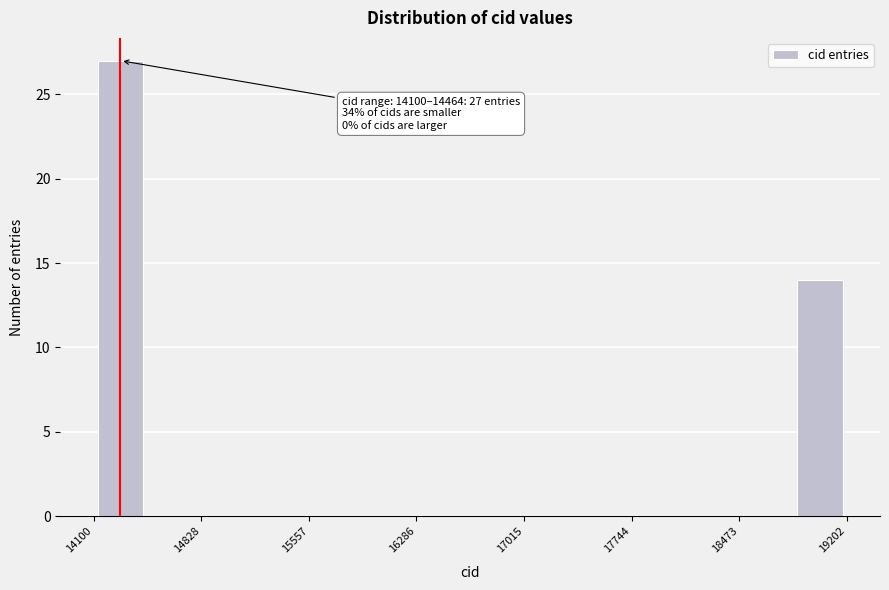

Around what value on the x-axis is the tallest bar? Give the approximate position of its centre, as read against the axis.

14300